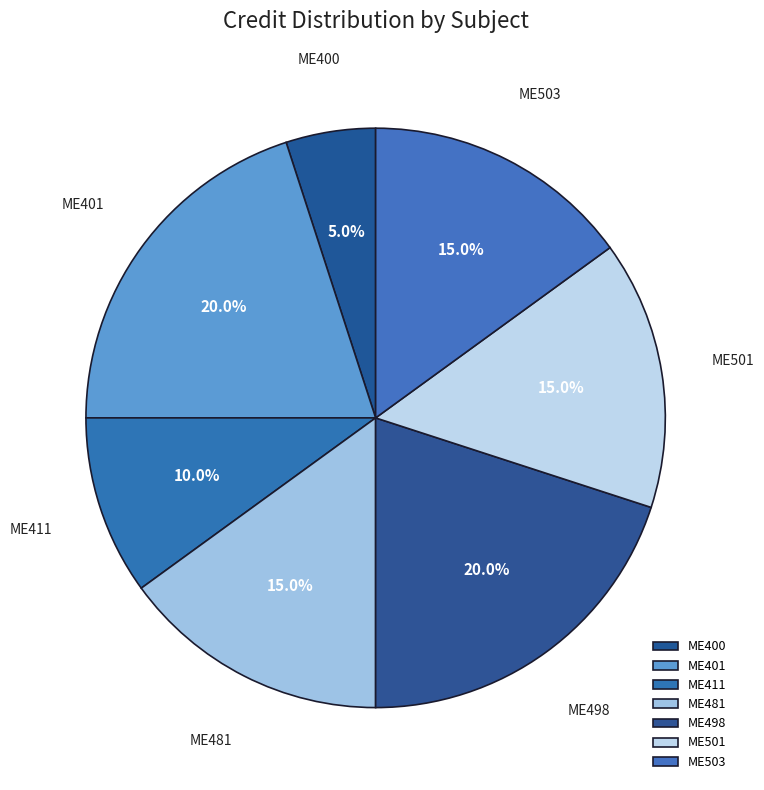

Between ME481 and ME400, which is larger?

ME481